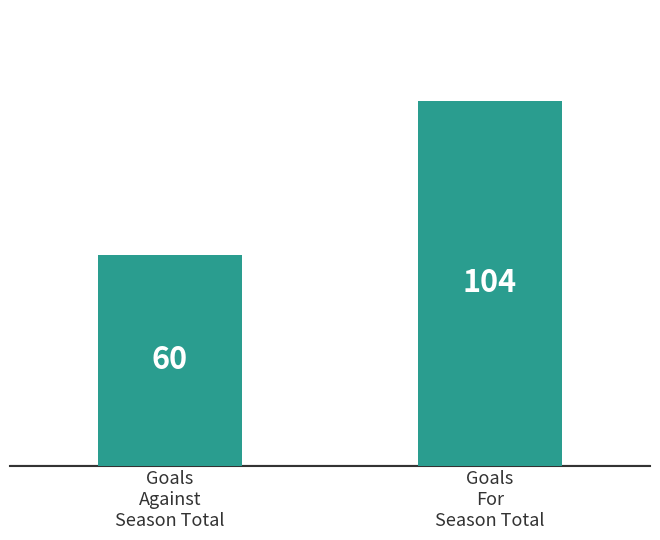

What is the average value?

82